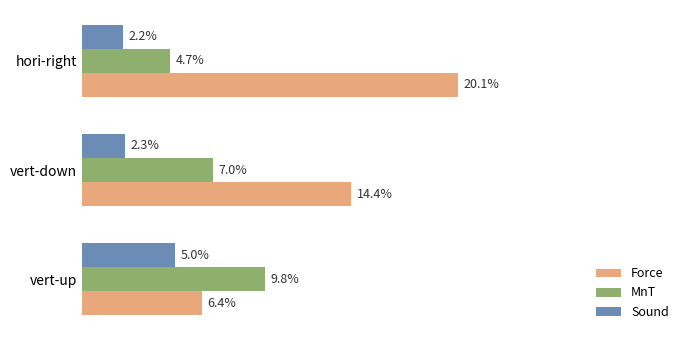

What are all the series names shown in the legend?

Force, MnT, Sound